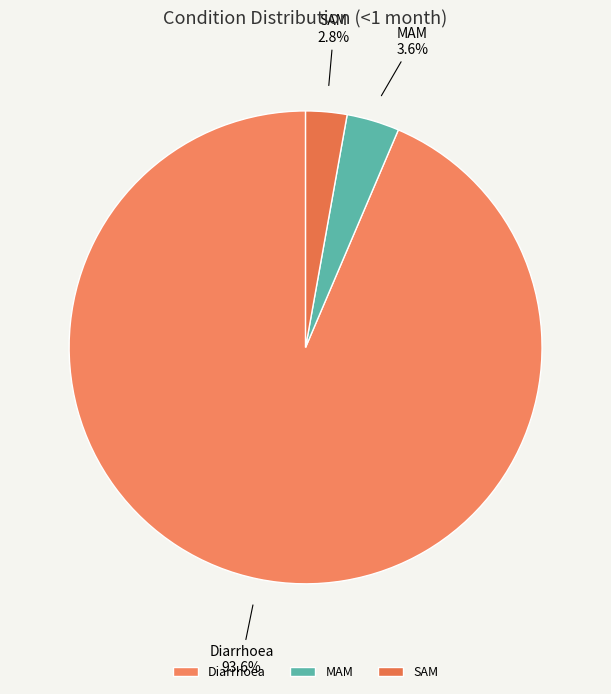

Rank the categories by value from lowest to highest.

SAM, MAM, Diarrhoea